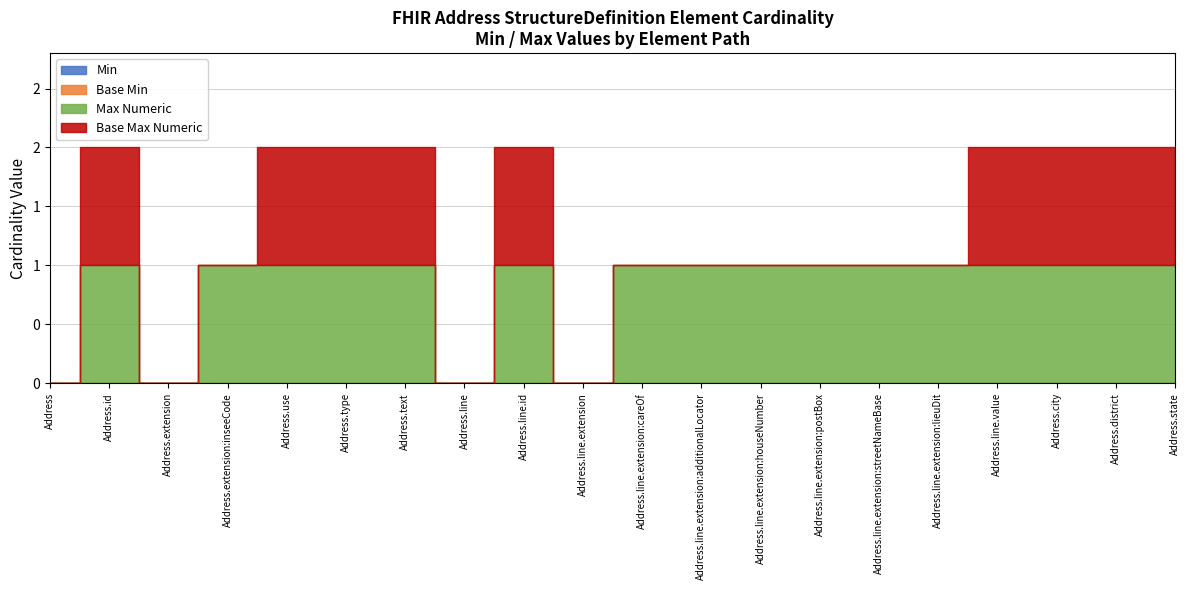

What position from the left is Address?

1